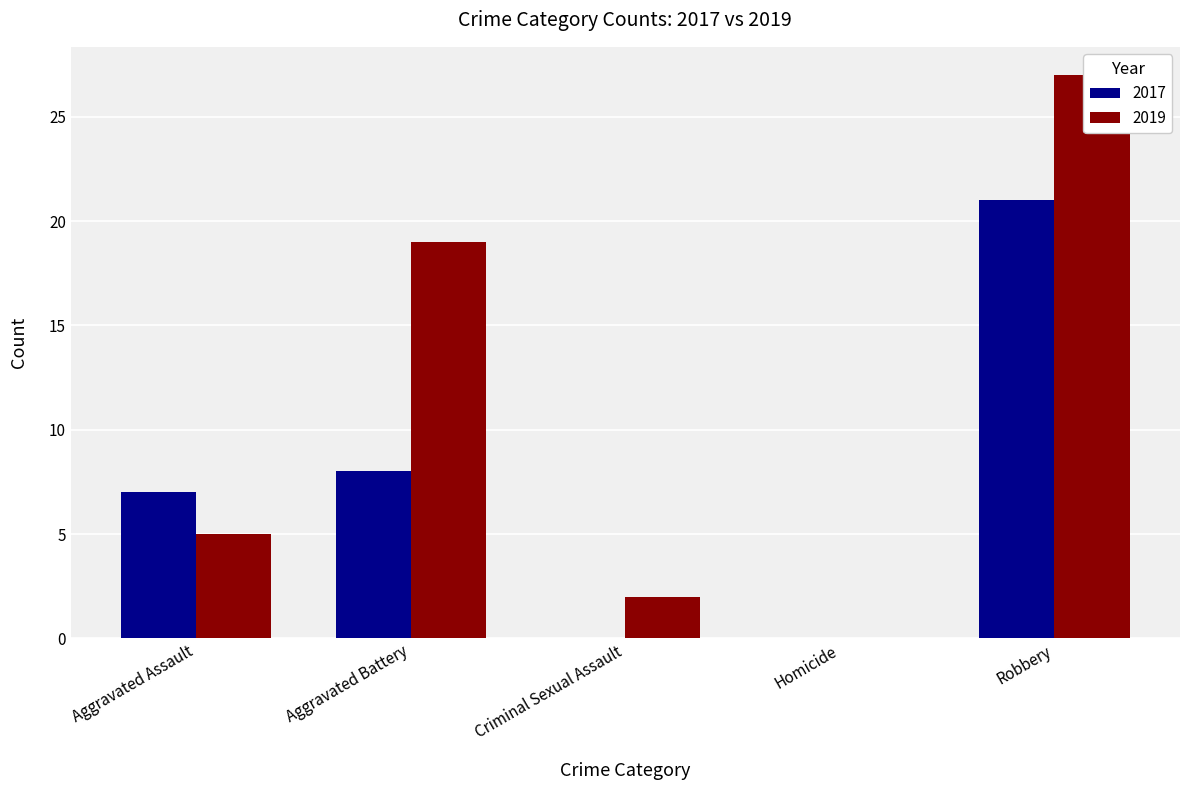

Are the bars horizontal?

No